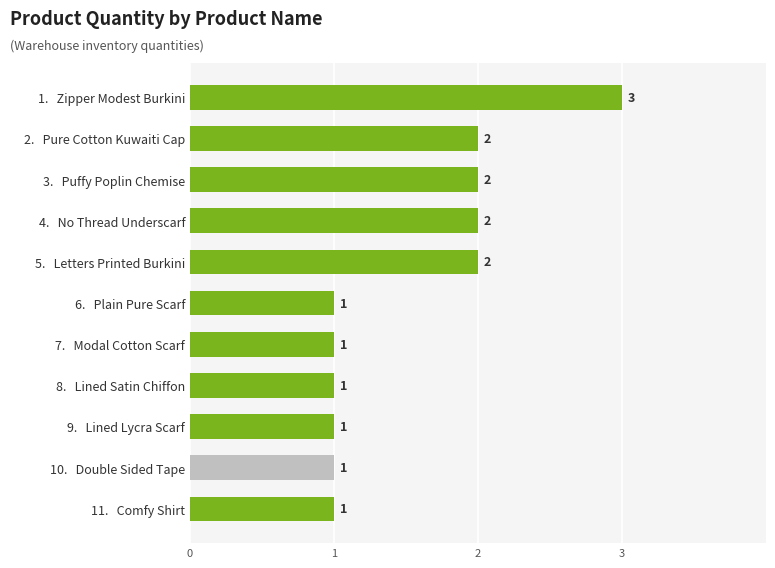

What is the label of the 3rd bar from the top?

3.   Puffy Poplin Chemise